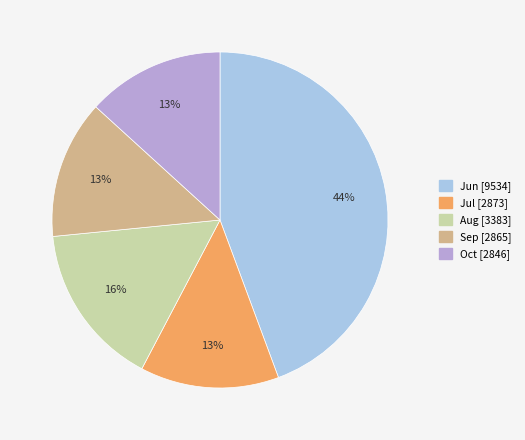

To the nearest percent, what is the difference between the largest and smallest slice percentages?

31%